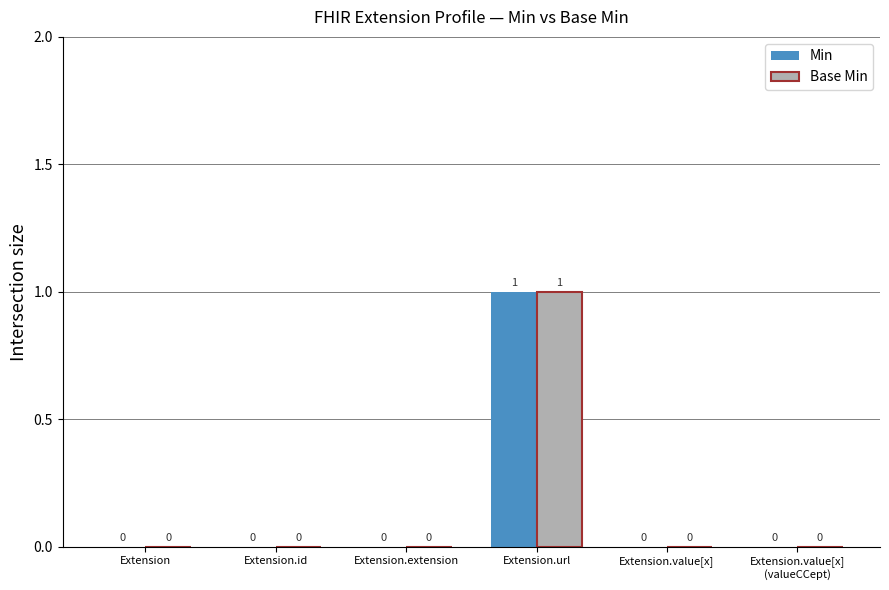

Is it true that Base Min equals 1 at Extension.value[x]?

False